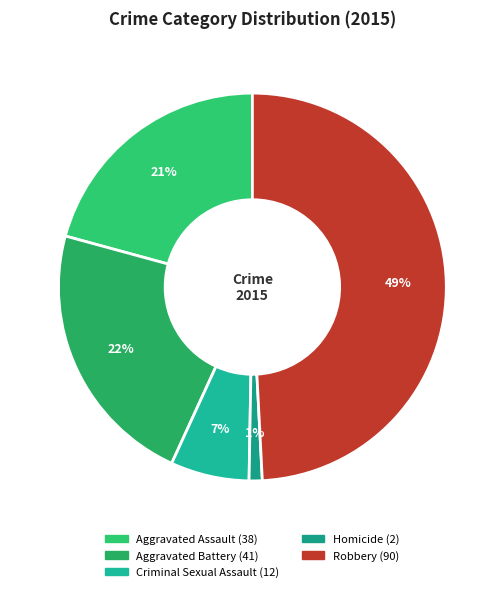

To the nearest percent, what is the difference between the largest and smallest slice percentages?

48%